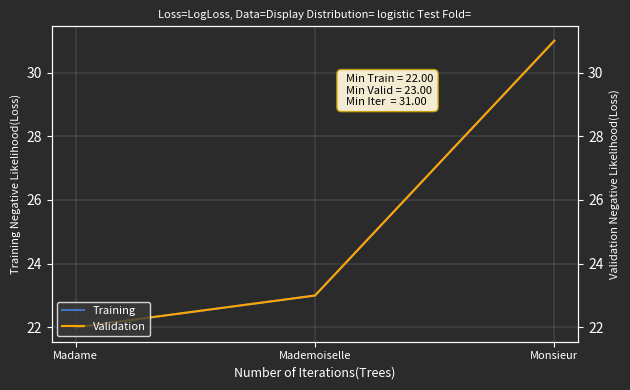

Count the number of data series in this chart.

2